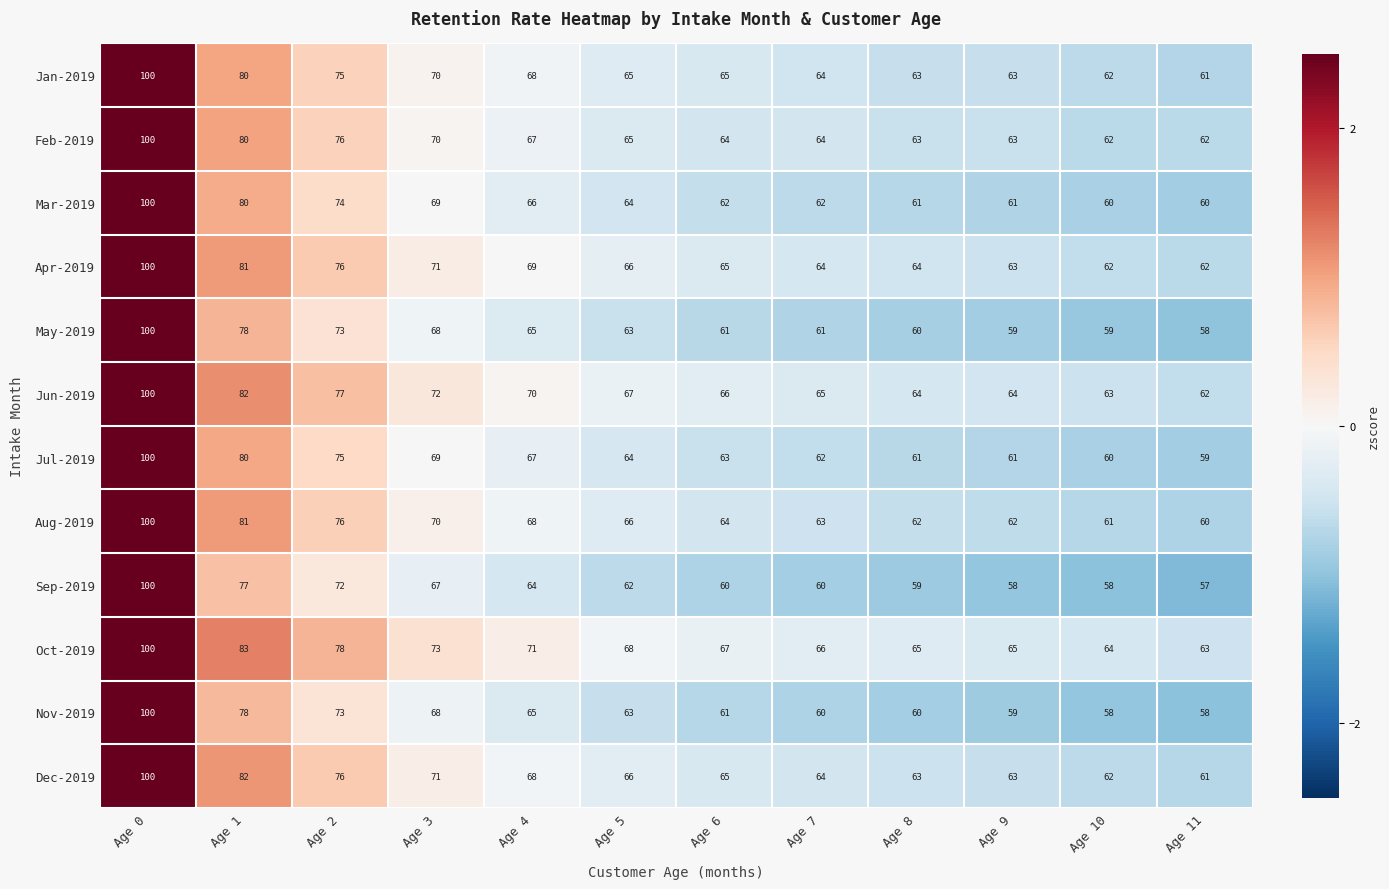

The value of May-2019 at Age 3 is 68. True or false?

True